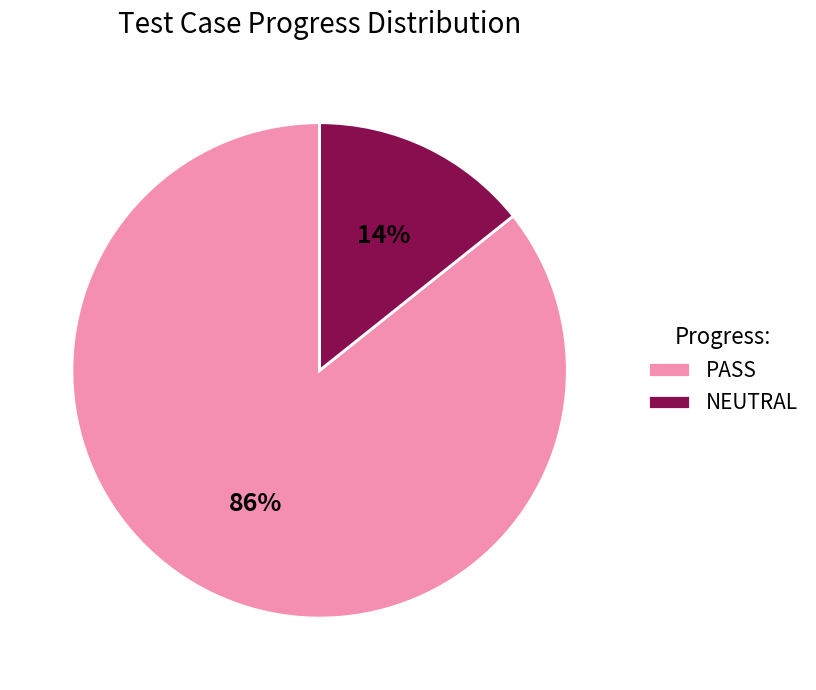

Is the sum of NEUTRAL and PASS greater than half?

Yes